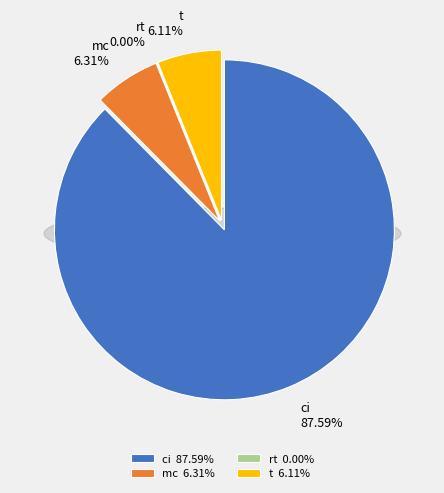

What percentage do ci and t together represent?

93.7%